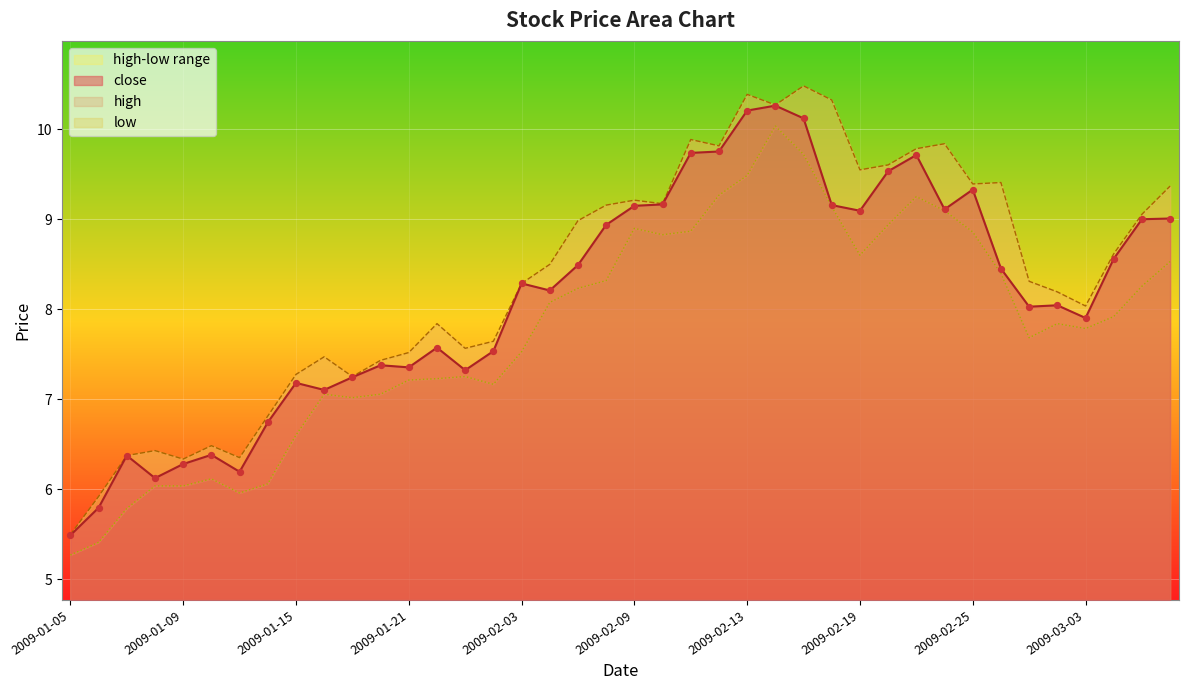

At which category is the sum across all series the highest?

2009-02-16